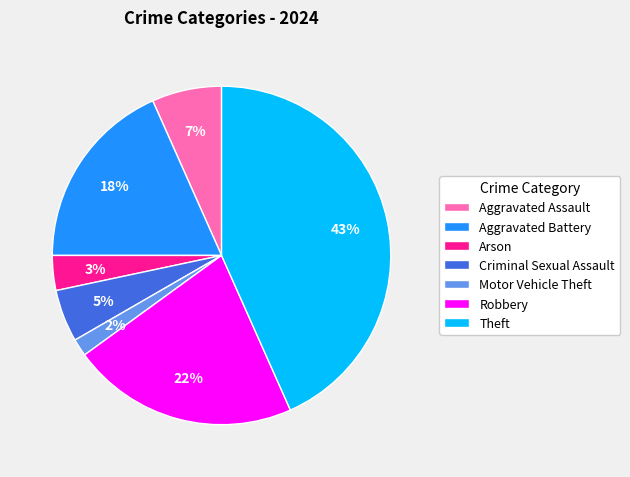

Do Arson and Motor Vehicle Theft together represent more than half of the pie?

No